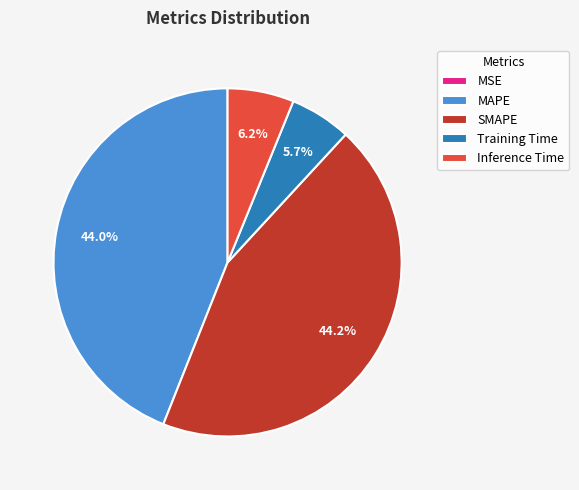

Is it true that Training Time is 6% of the pie?

True